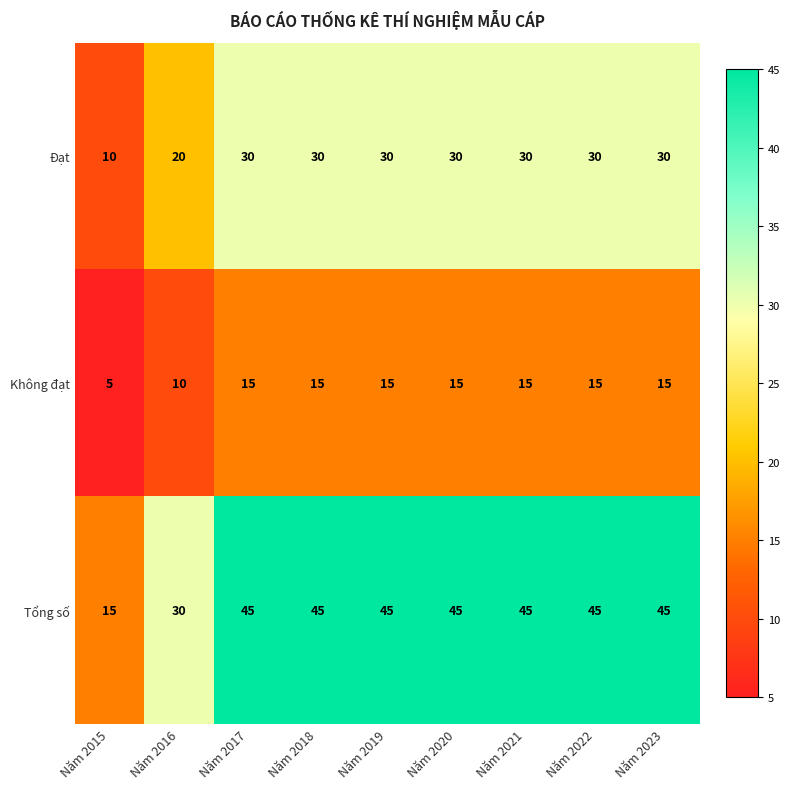

What is the average value of the Đạt series?

27